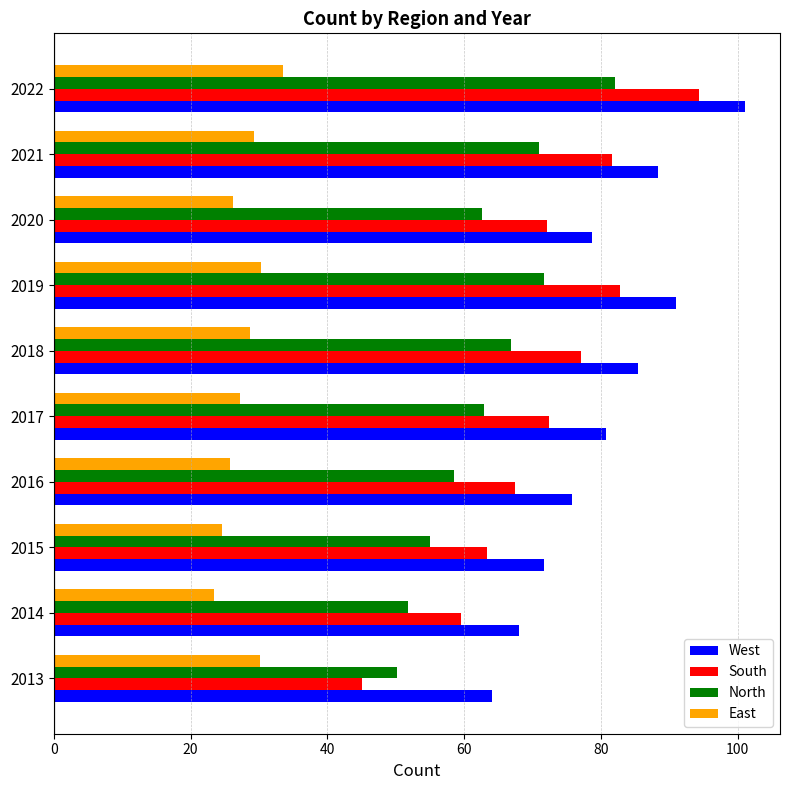

How many data points in East are above 28?

5